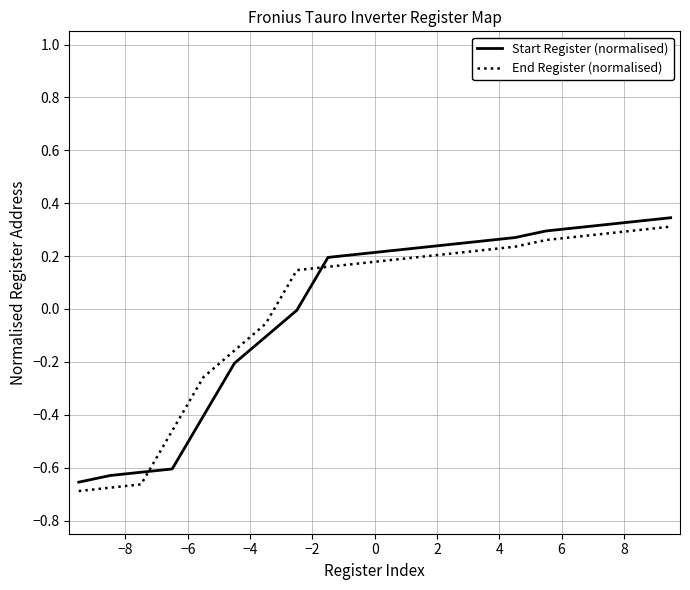

True or false: End Register (normalised) and Start Register (normalised) cross at least once.

True